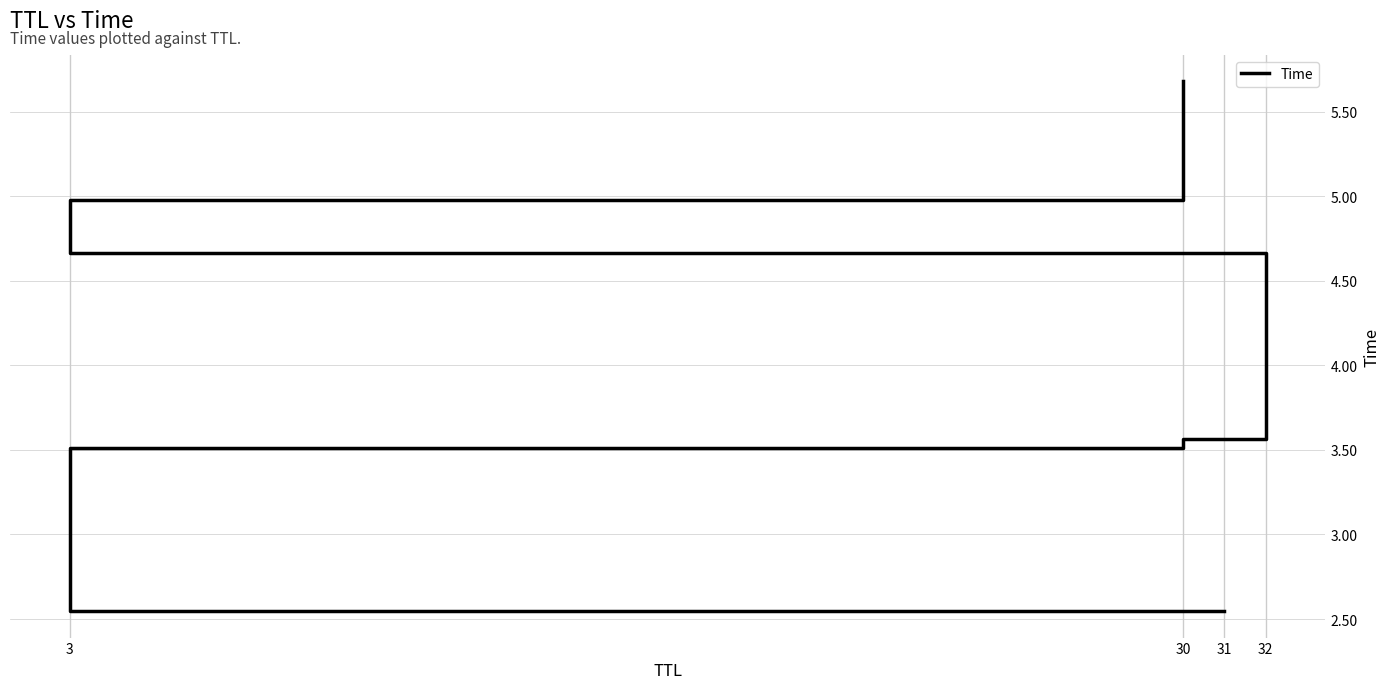

Count the number of values greater than 4.

3